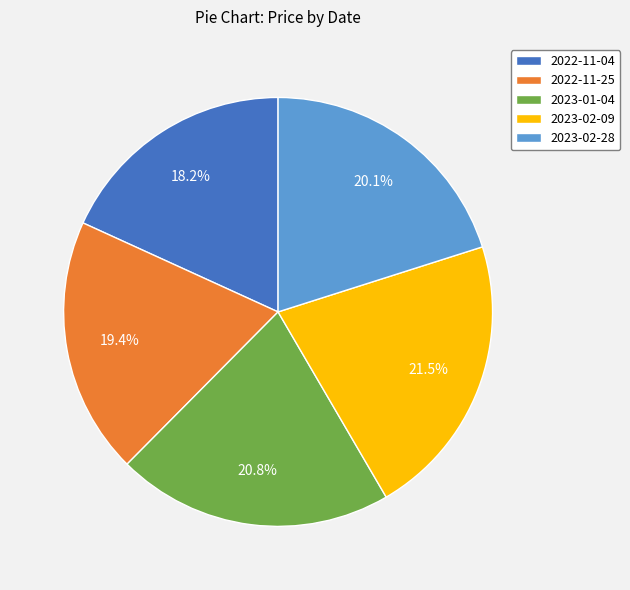

Rank the categories by value from lowest to highest.

2022-11-04, 2022-11-25, 2023-02-28, 2023-01-04, 2023-02-09